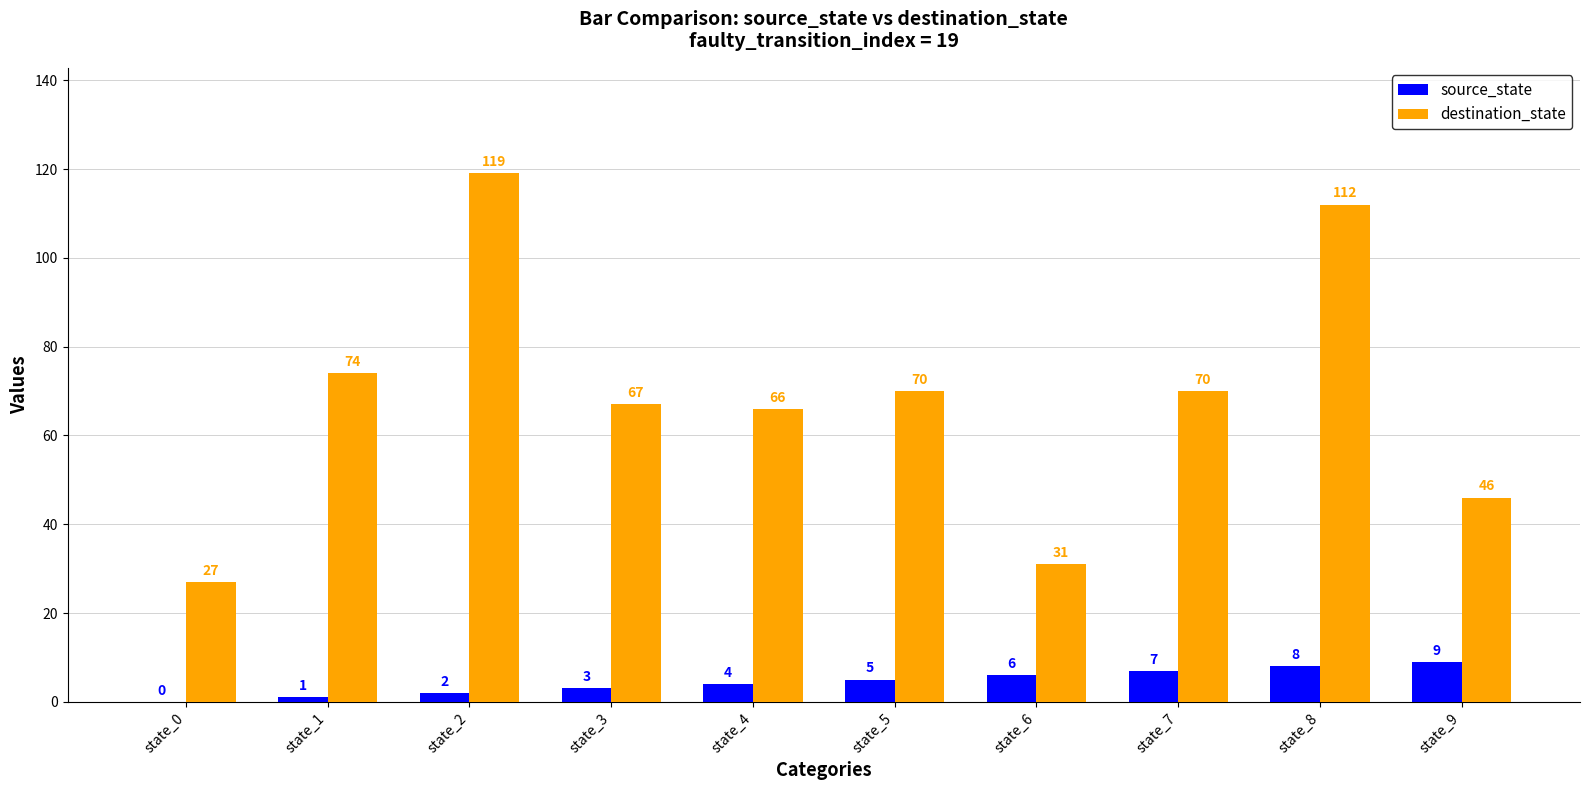

What is the sum of the source_state values at state_6 and state_2?

8